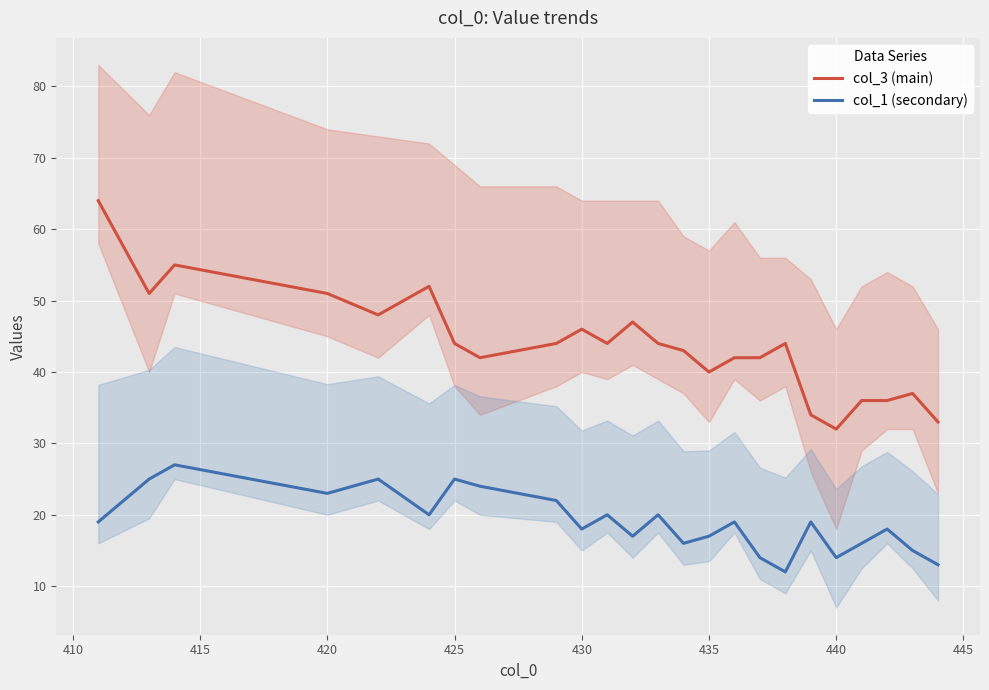

True or false: col_3 (main) and col_1 (secondary) cross at least once.

False